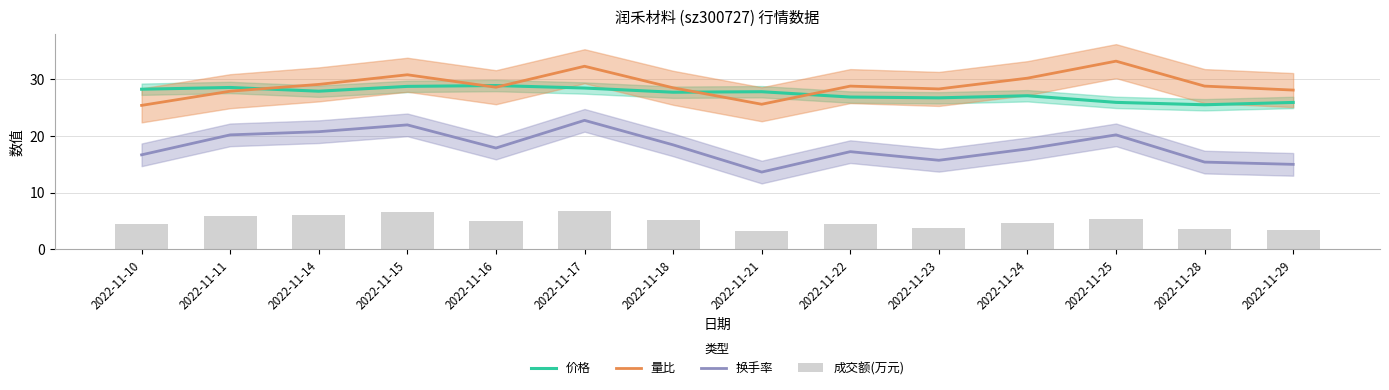

What is the approximate value of 价格 at 2022-11-23?

26.7